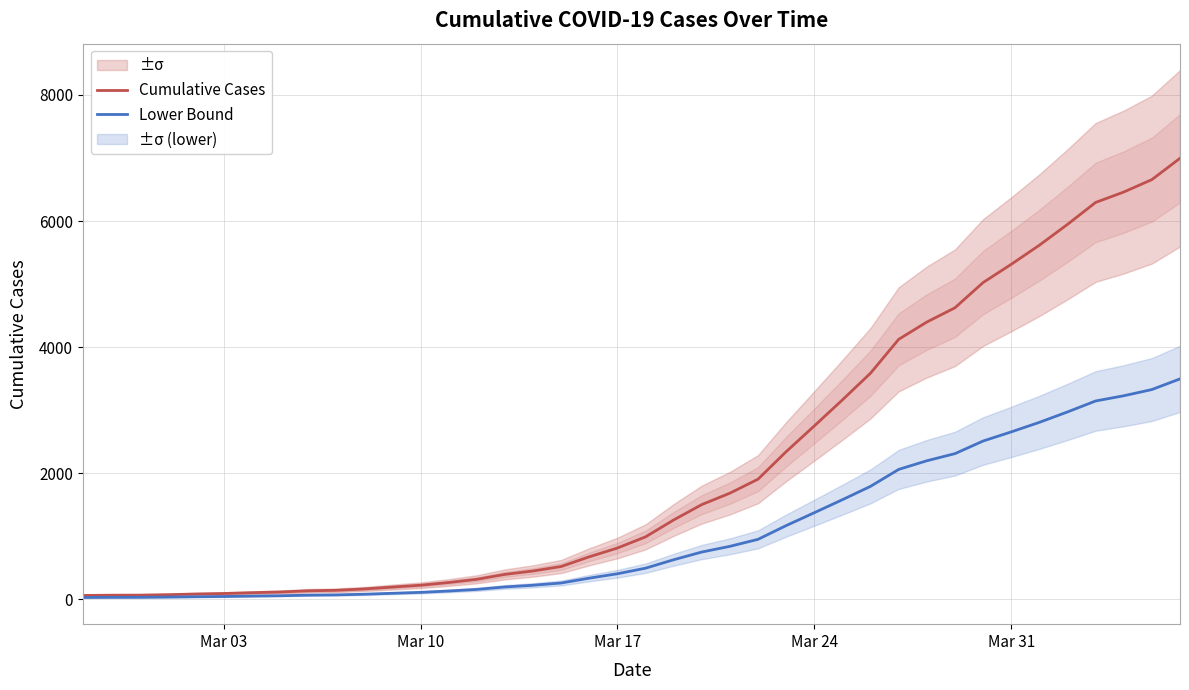

What is the difference between the maximum and minimum values in the Lower Bound series?

3465.5